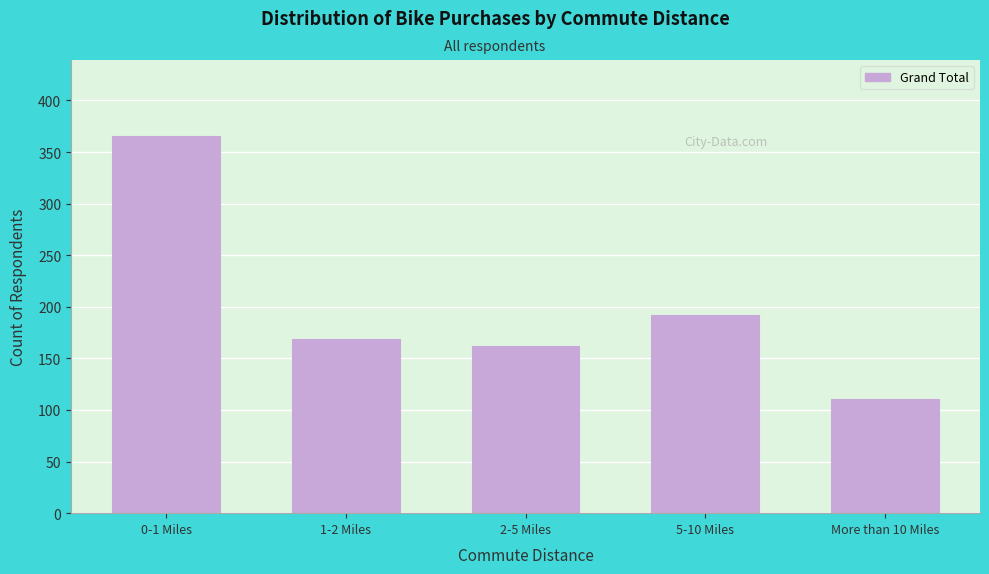

Reading left to right, extract all data points from this chart.

366	169	162	192	111